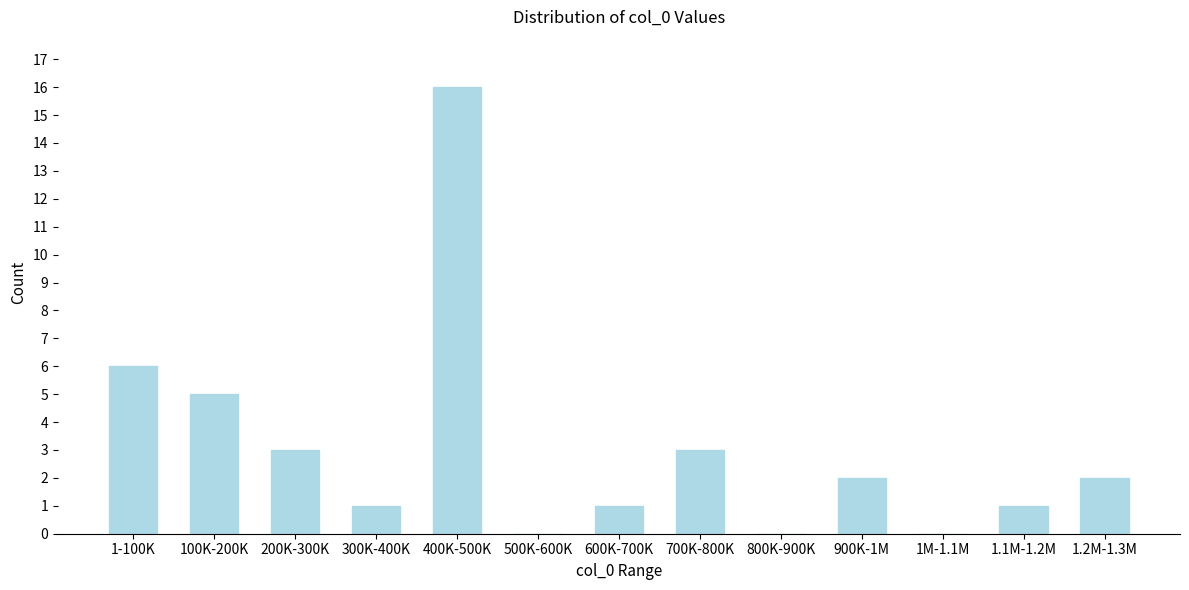

Reading left to right, transcribe all the data shown in this chart.

1-100K=6	100K-200K=5	200K-300K=3	300K-400K=1	400K-500K=16	500K-600K=0	600K-700K=1	700K-800K=3	800K-900K=0	900K-1M=2	1M-1.1M=0	1.1M-1.2M=1	1.2M-1.3M=2